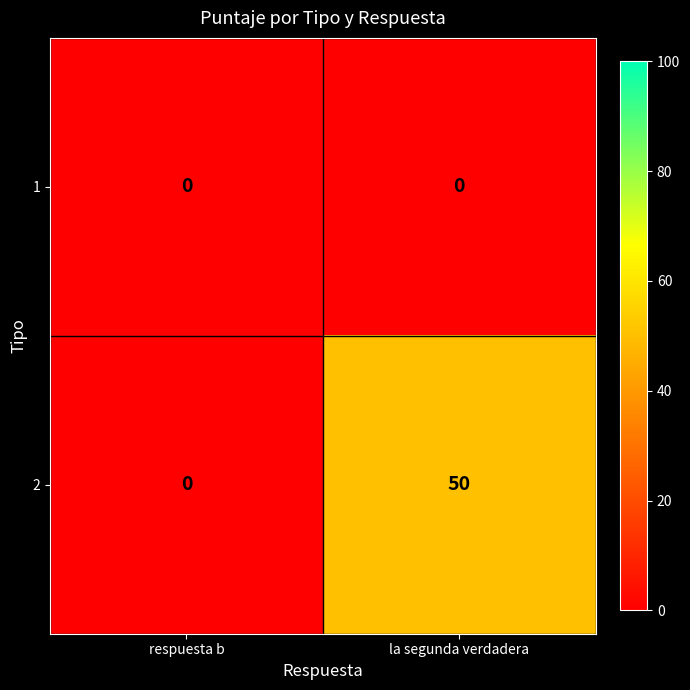

Between respuesta b and la segunda verdadera, which series saw the biggest shift?

2